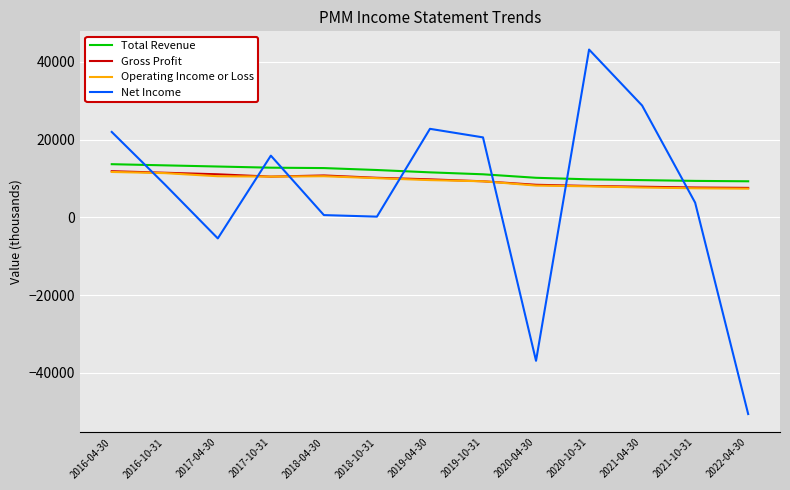

Which label corresponds to the largest value in the chart?

2020-10-31